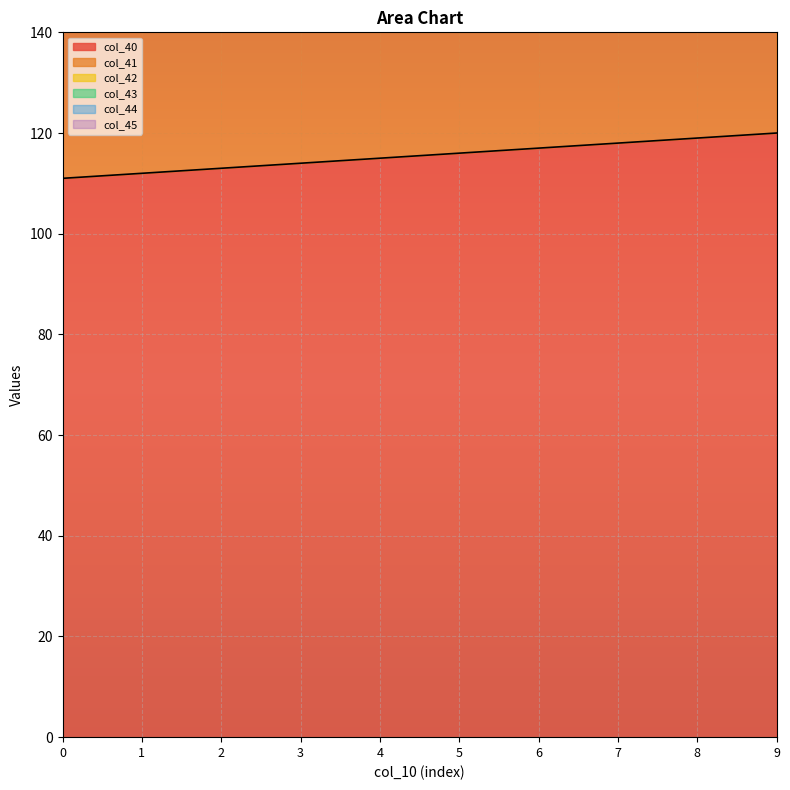

Reading left to right, list all the values displayed in this chart.

col_40: 0=111.0	1=112.0	2=113.0	3=114.0	4=115.0	5=116.0	6=117.0	7=118.0	8=119.0	9=120.0
col_41: 0=312.0	1=313.0	2=314.0	3=315.0	4=316.0	5=317.0	6=318.0	7=319.0	8=320.0	9=321.0
col_42: 0=473.0	1=474.0	2=475.0	3=476.0	4=477.0	5=478.0	6=479.0	7=480.0	8=481.0	9=482.0